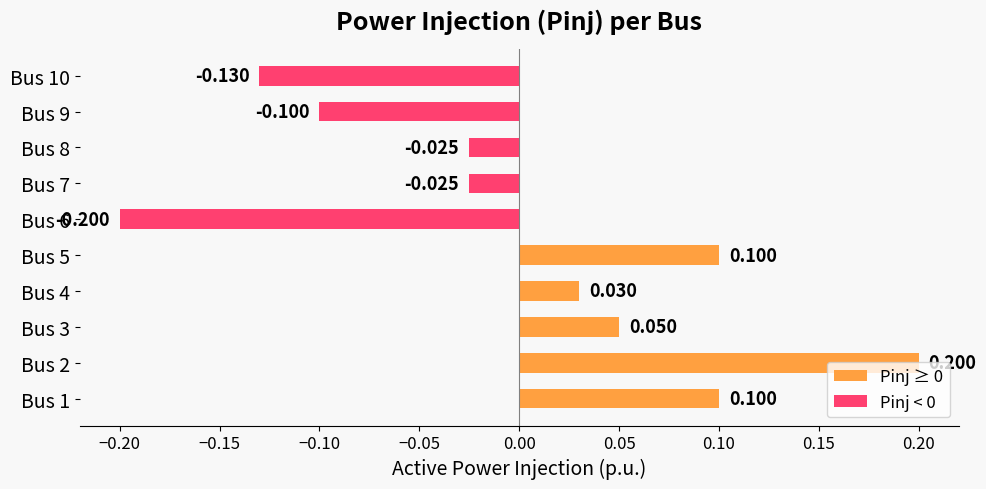

Are the bars horizontal?

Yes